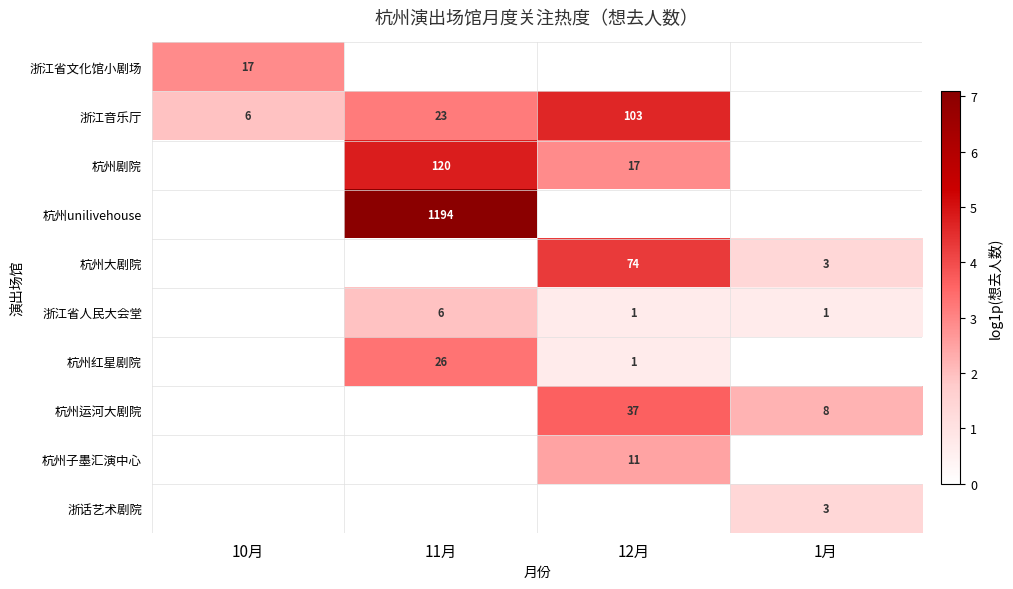

At which category does the chart reach its minimum across all series?

11月